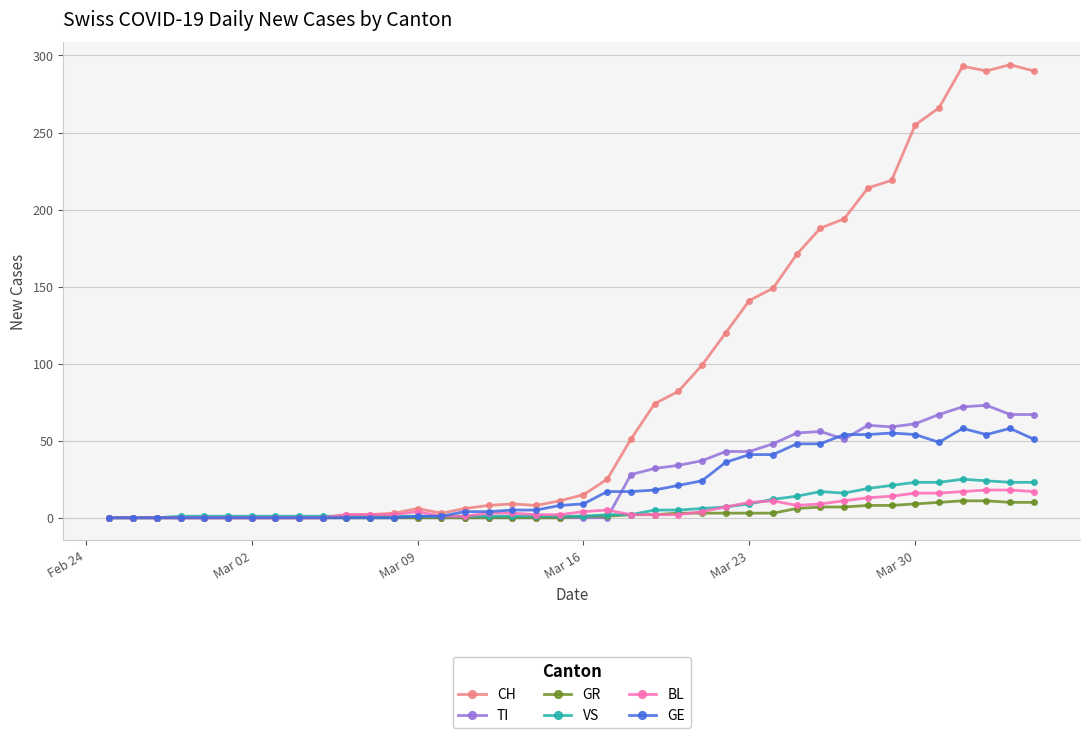

Which series has the largest range (max minus min)?

CH